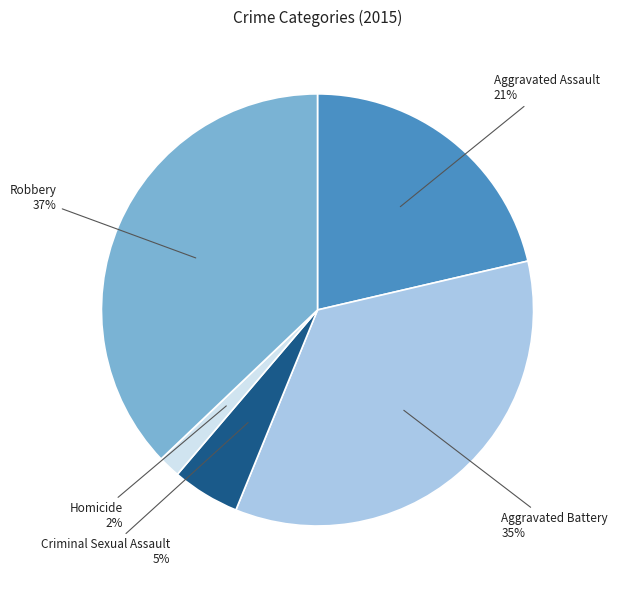

Between Homicide and Aggravated Battery, which is larger?

Aggravated Battery